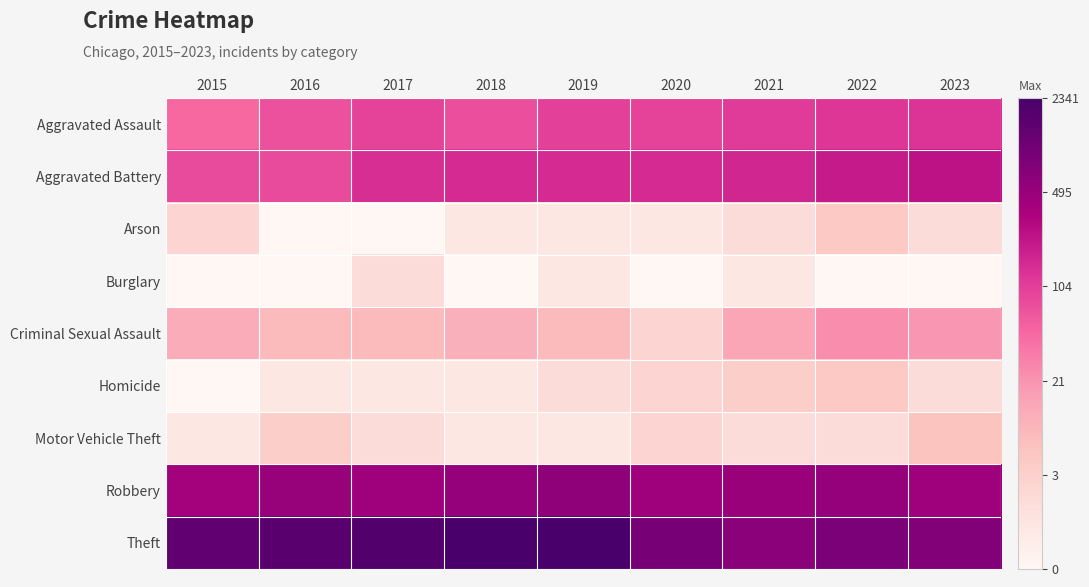

What is the maximum value shown in the chart?

7.8